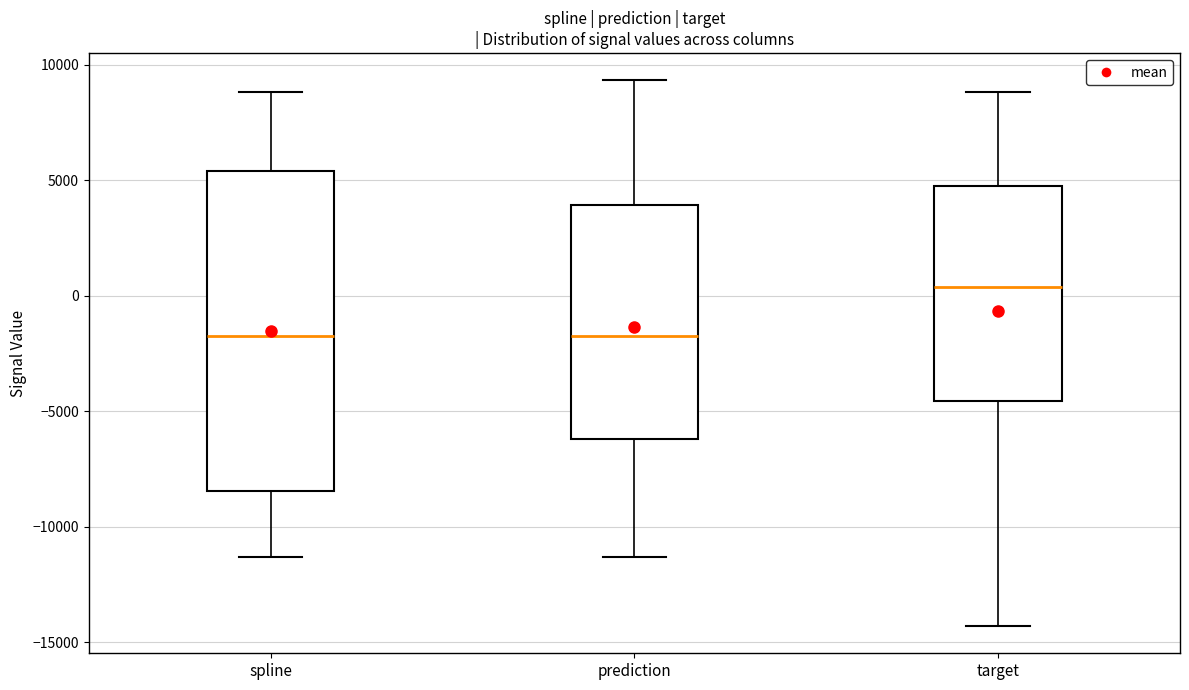

Reading left to right, transcribe this box plot: for each box, give where its median line is, the range the box spans, and where its two whiskers end, as read against the y-axis. The values are not printed on the chart, so give them approximately, as read against the axis.

spline: median -2000, box -8500 to 5500, whiskers -11500 to 9000
prediction: median -2000, box -6000 to 4000, whiskers -11500 to 9500
target: median 500, box -4500 to 4500, whiskers -14500 to 9000